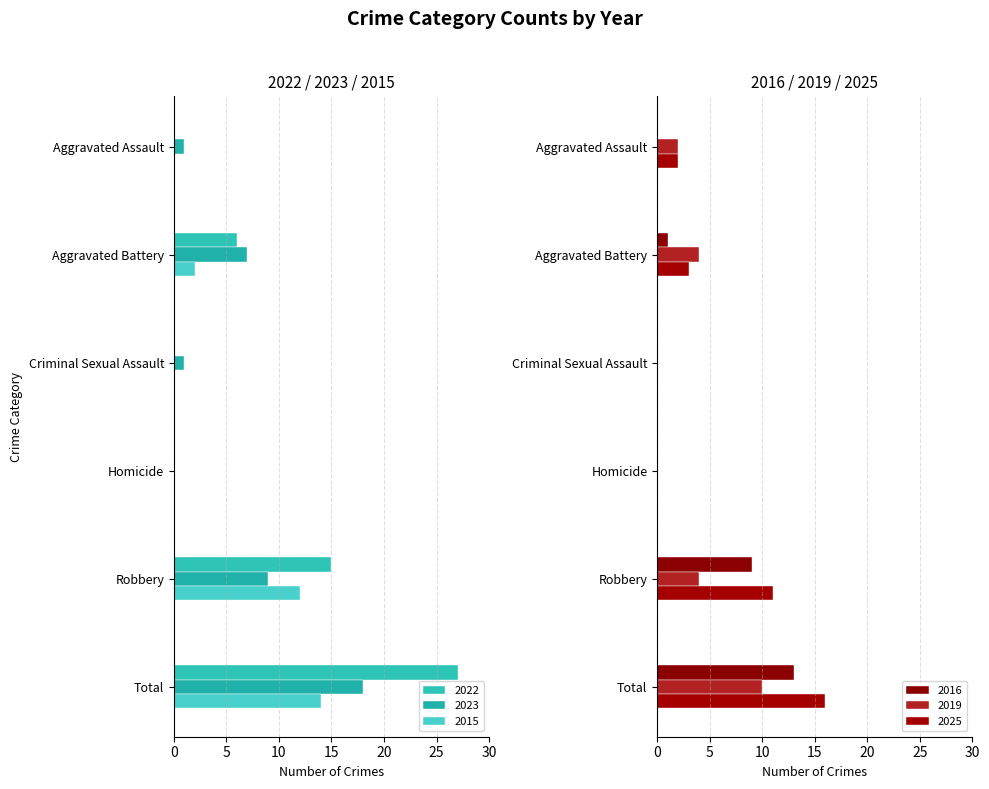

Between Homicide and Criminal Sexual Assault, which is larger?

Homicide